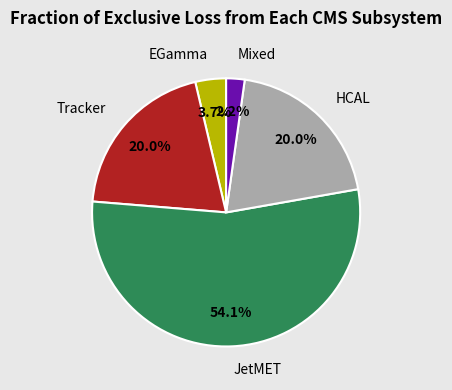

Which has a higher value, Mixed or HCAL?

HCAL